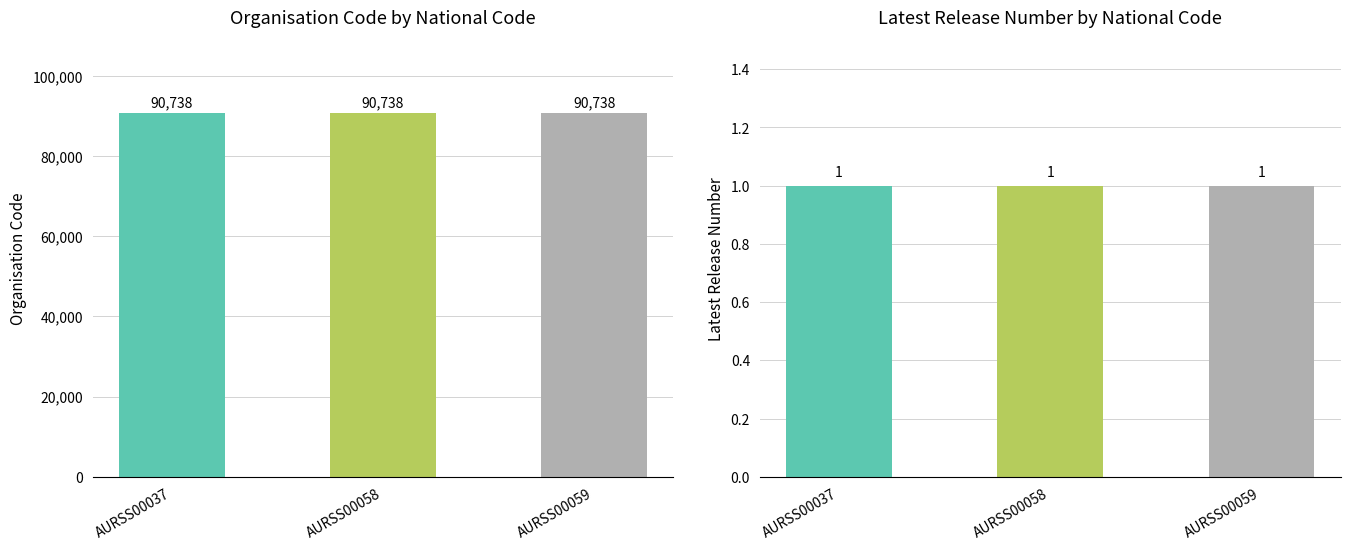

What is the sum of all Latest Release Number values?

3